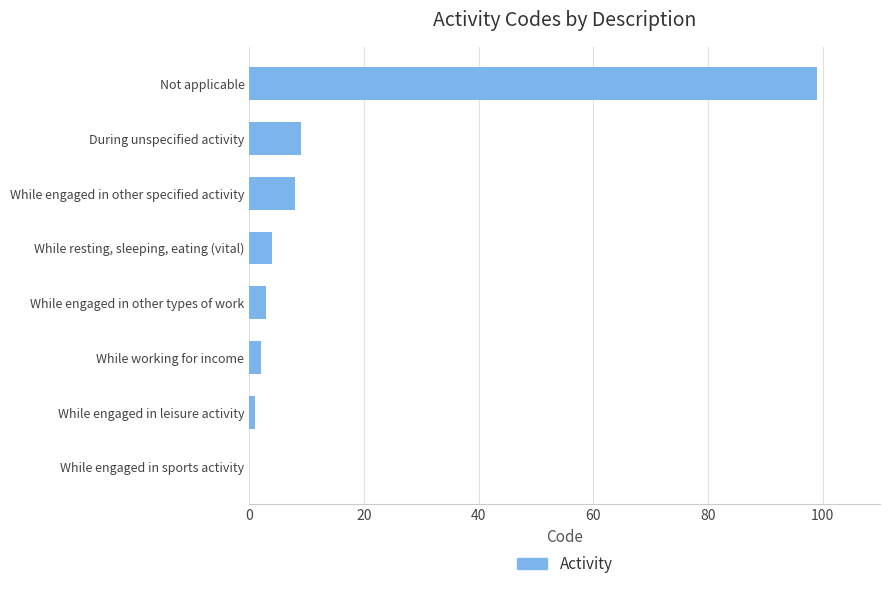

Between While engaged in other specified activity and While resting, sleeping, eating (vital), which is larger?

While engaged in other specified activity